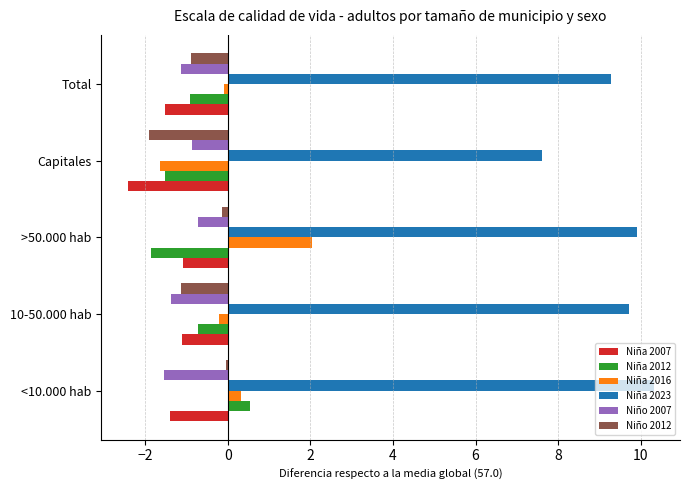

Is it true that Niño 2012 equals -0.8 at Capitales?

False